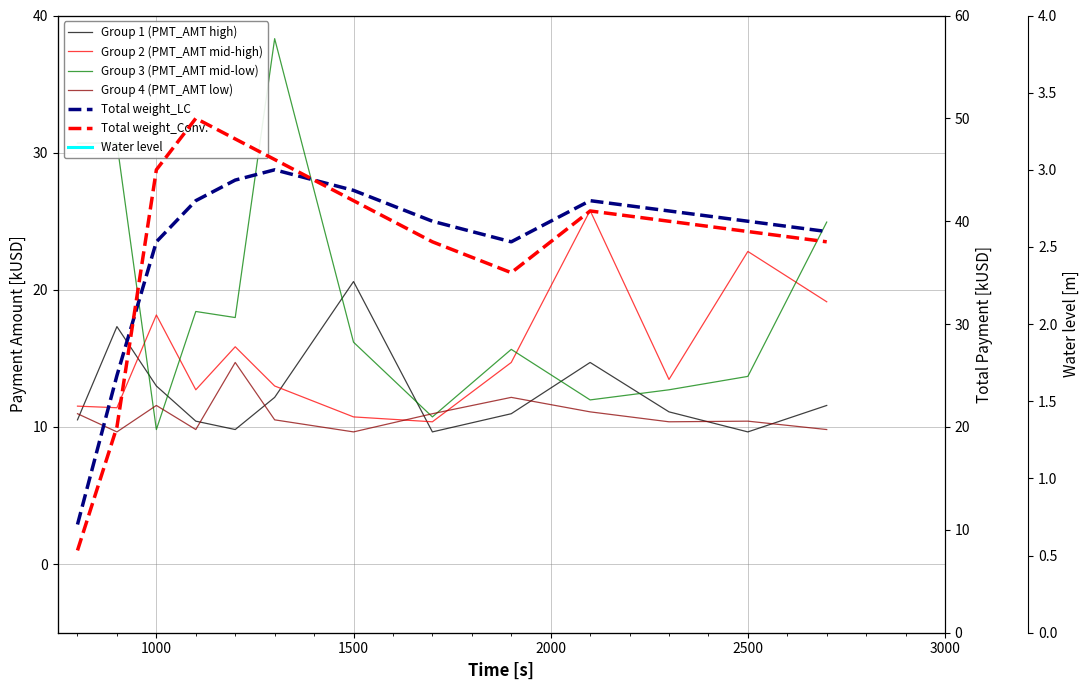

Reading left to right, list all the values displayed in this chart.

Group 1 (PMT_AMT high): 10.5	17.3	13.0	10.4	9.8	12.2	20.6	9.6	11.0	14.7	11.1	9.6	11.6
Group 2 (PMT_AMT mid-high): 11.5	11.4	18.2	12.7	15.8	13.0	10.7	10.4	14.7	25.8	13.5	22.8	19.1
Group 3 (PMT_AMT mid-low): 30.7	30.7	9.8	18.4	18.0	38.3	16.2	10.7	15.7	12.0	12.7	13.7	24.9
Group 4 (PMT_AMT low): 11.0	9.6	11.6	9.8	14.7	10.5	9.6	11.0	12.2	11.1	10.4	10.4	9.8